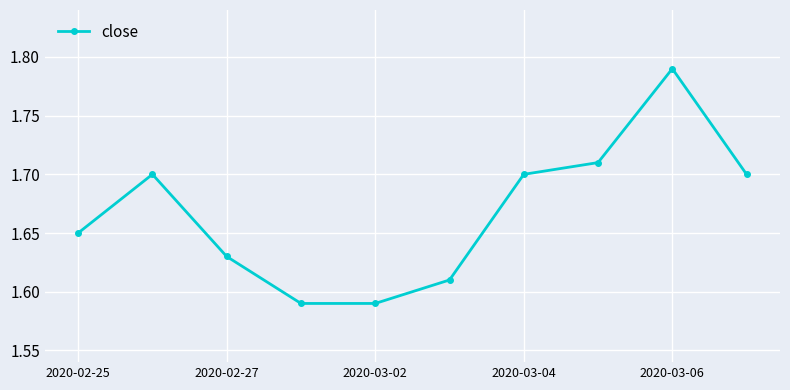

How many values are between 1 and 2?

10